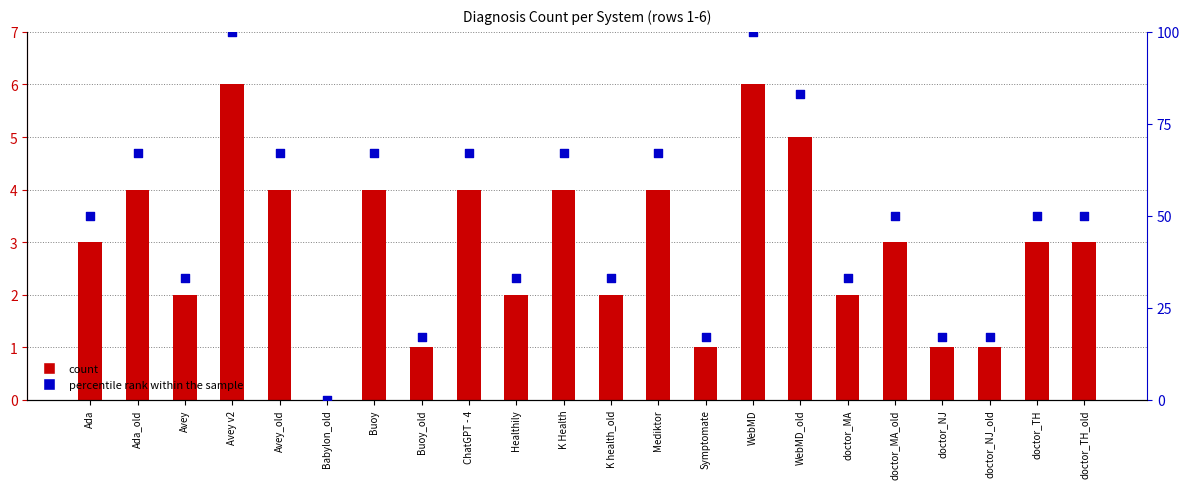

What is the total value across all series at Mediktor?

71